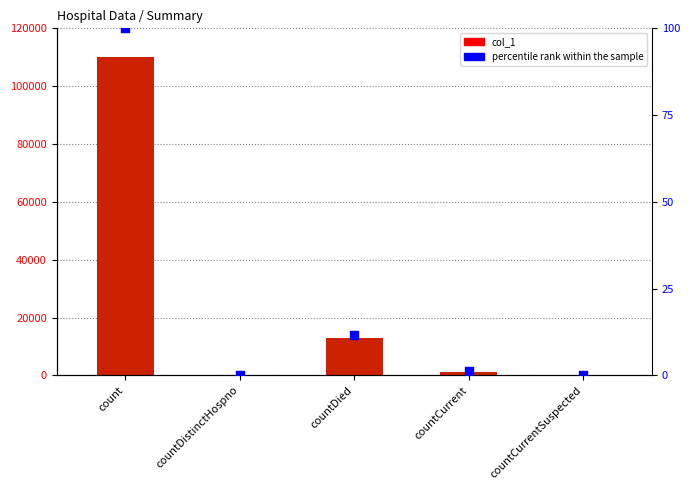

Which series contains the lowest Y value?

col_1